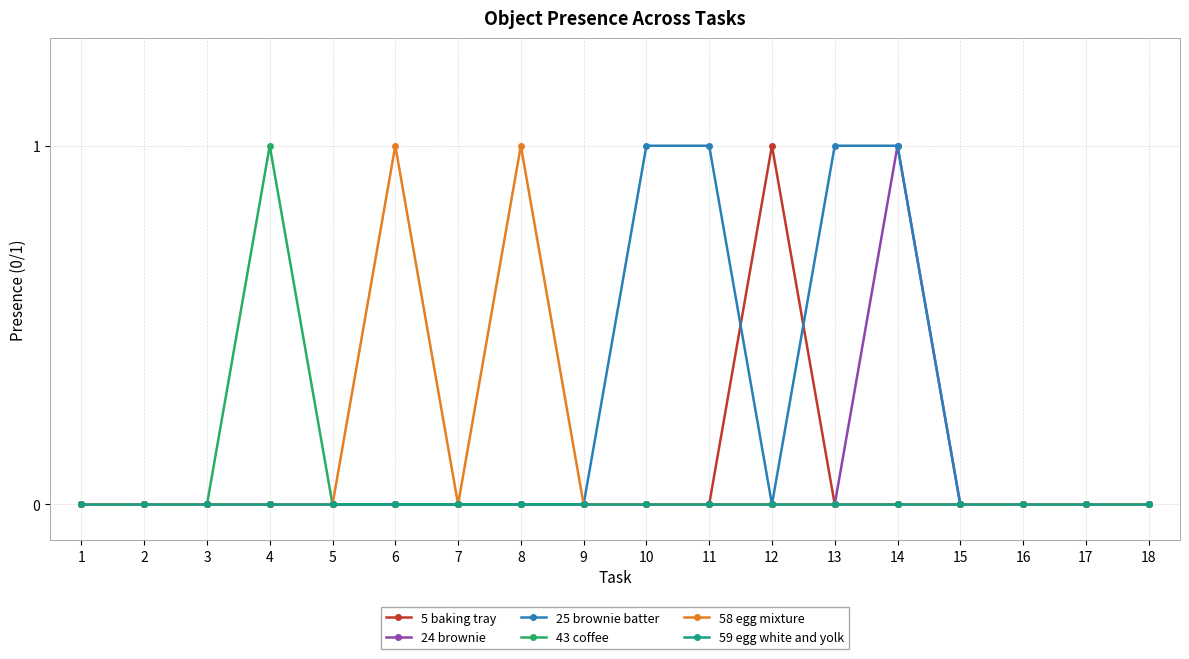

Which series changed the most between 6 and 17?

58 egg mixture